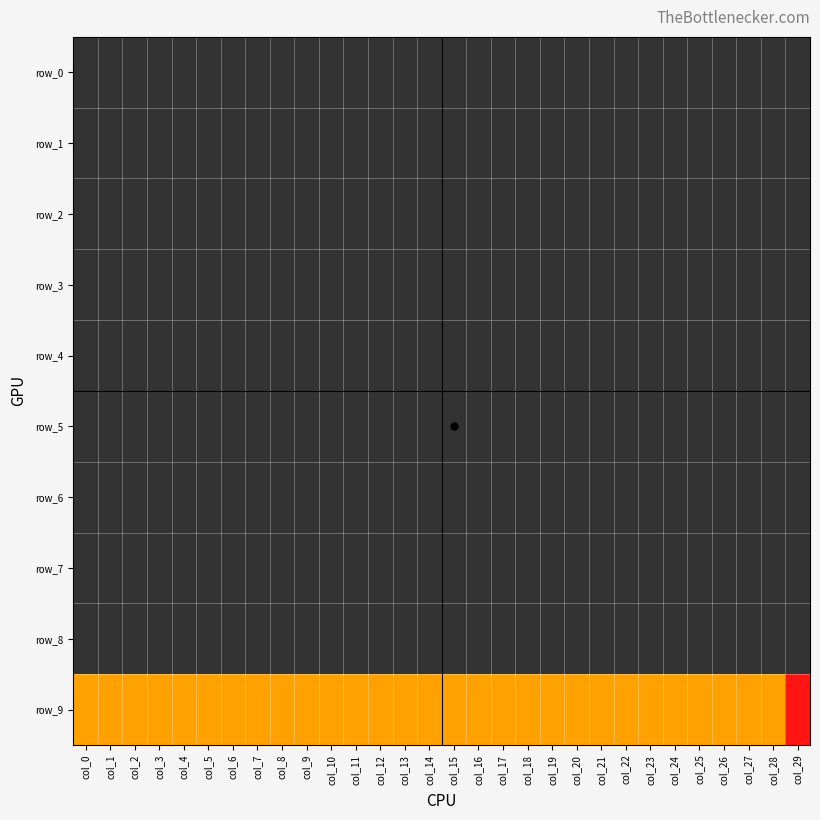

Between col_18 and col_2, which is larger?

col_18